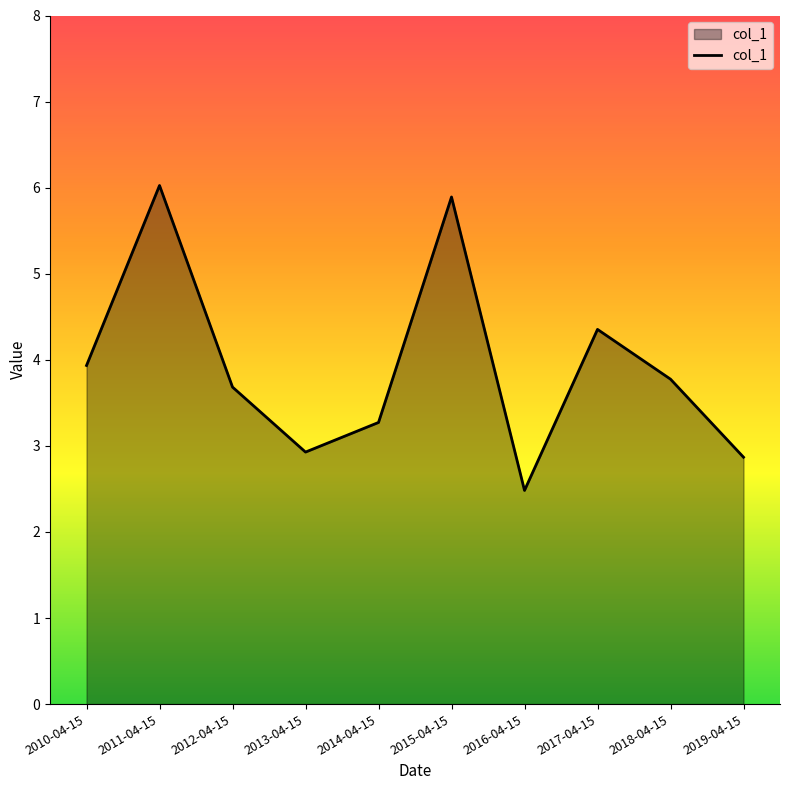

How many interior local valleys (lower than both neighbors) does the data have?

2